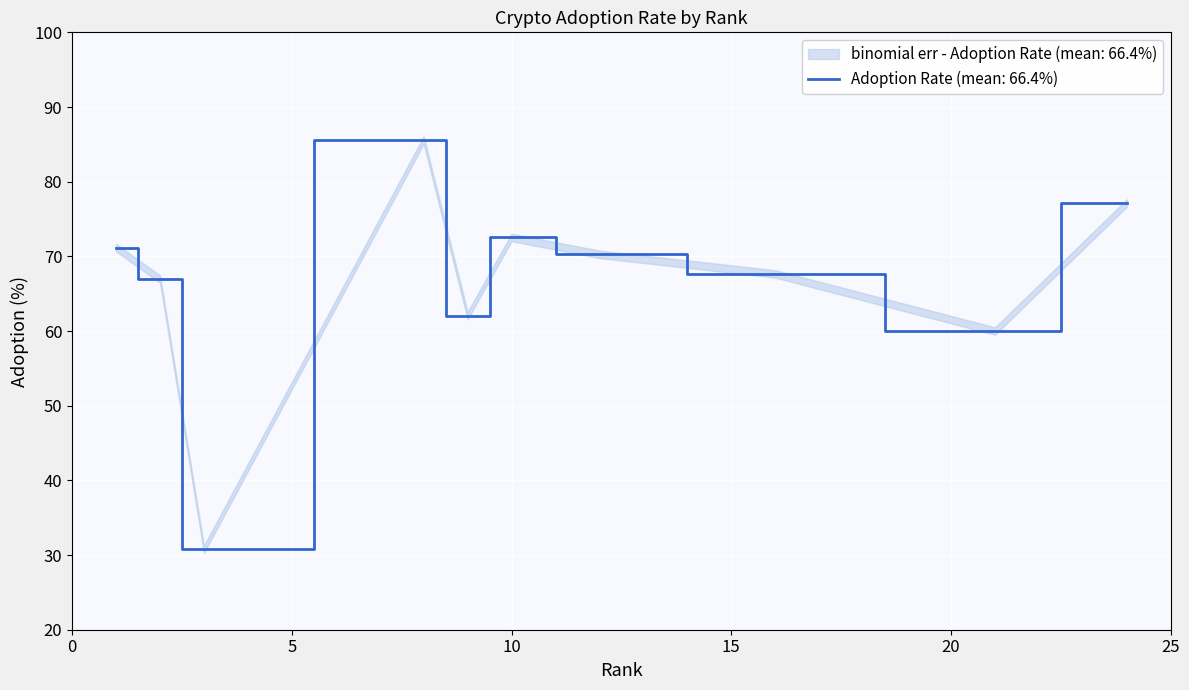

What is the minimum value for Adoption Rate (mean: 66.4%)?

30.8